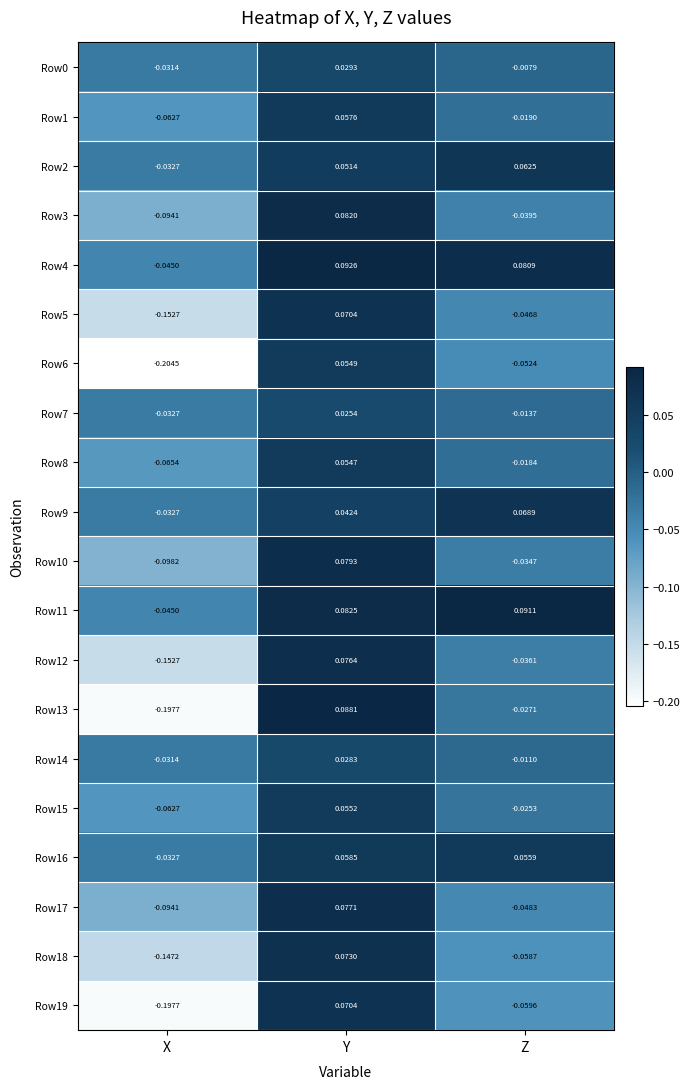

Is the value of Row18 at X greater than the value of Row13 at X?

Yes